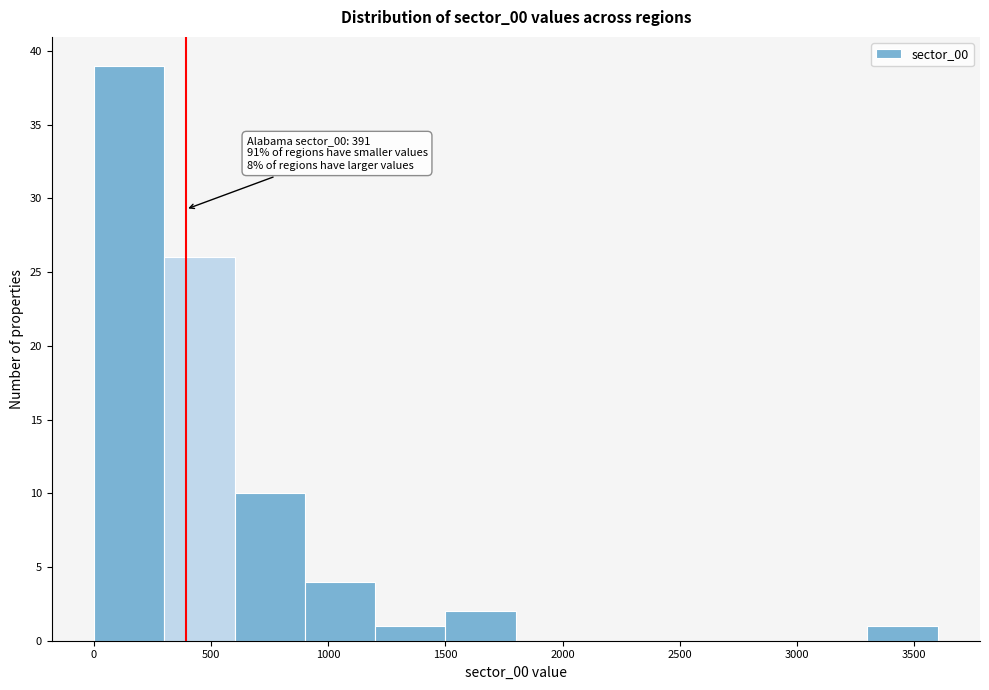

Which range on the x-axis has the tallest bar?

0 to 300